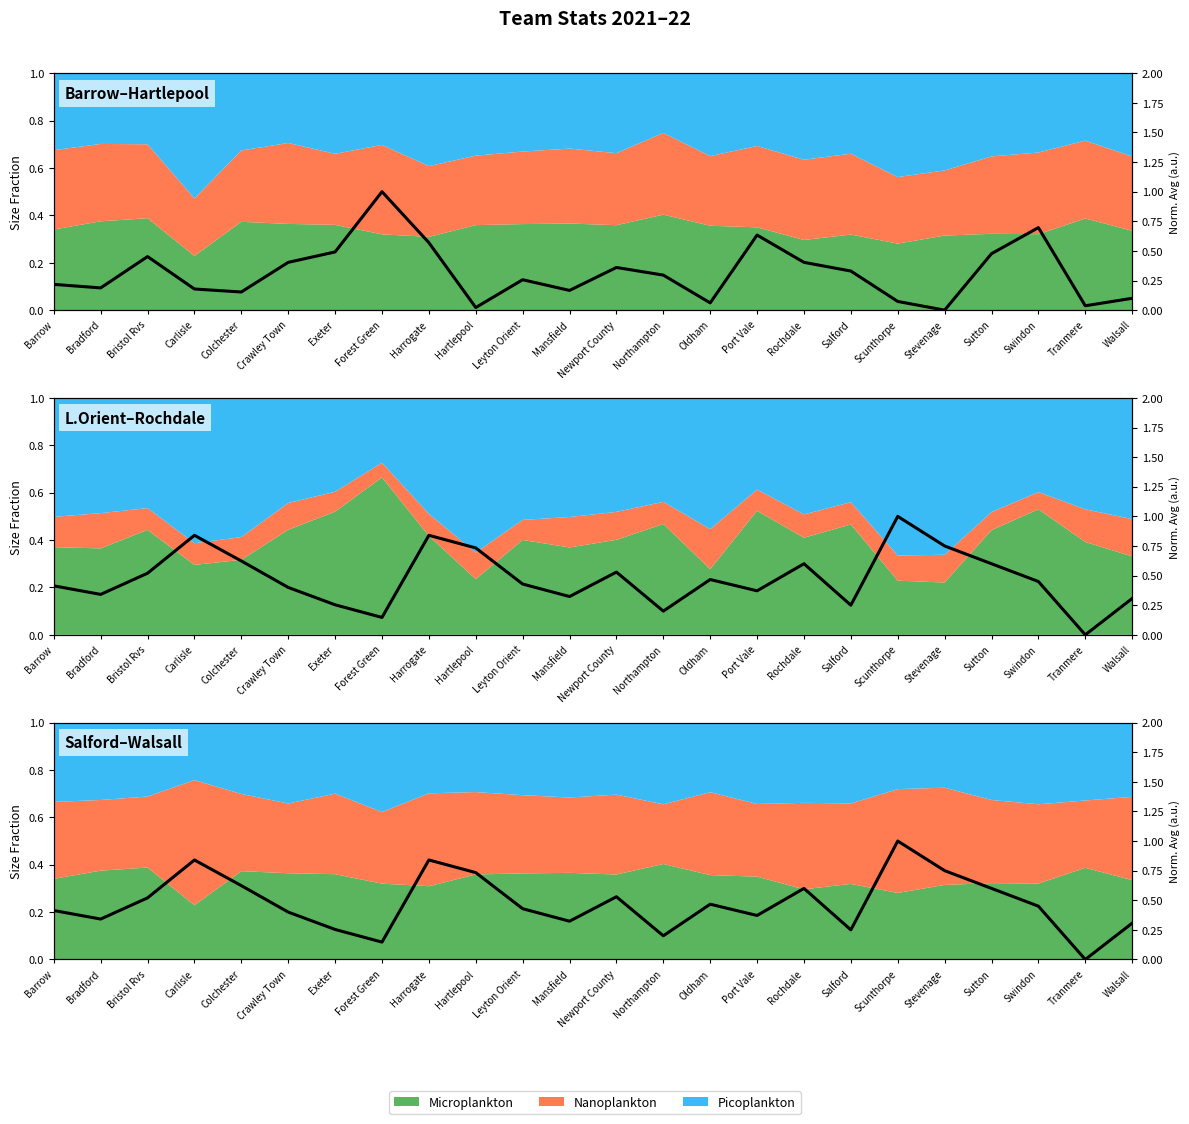

Is it true that Avg_Ftag equals 0.6 at Harrogate?

True